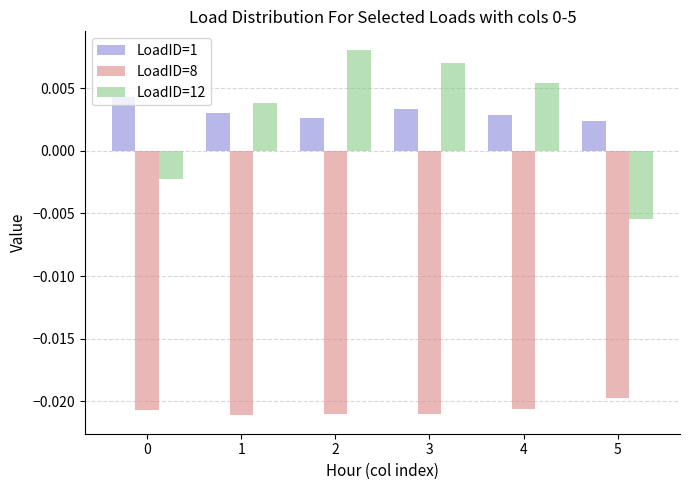

Are the bars horizontal?

No